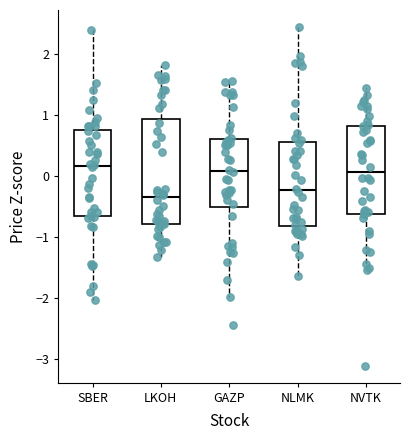

Where is the upper edge of the box for GAZP on the y-axis? The values are not printed on the chart, so give them approximately, as read against the axis.

0.6